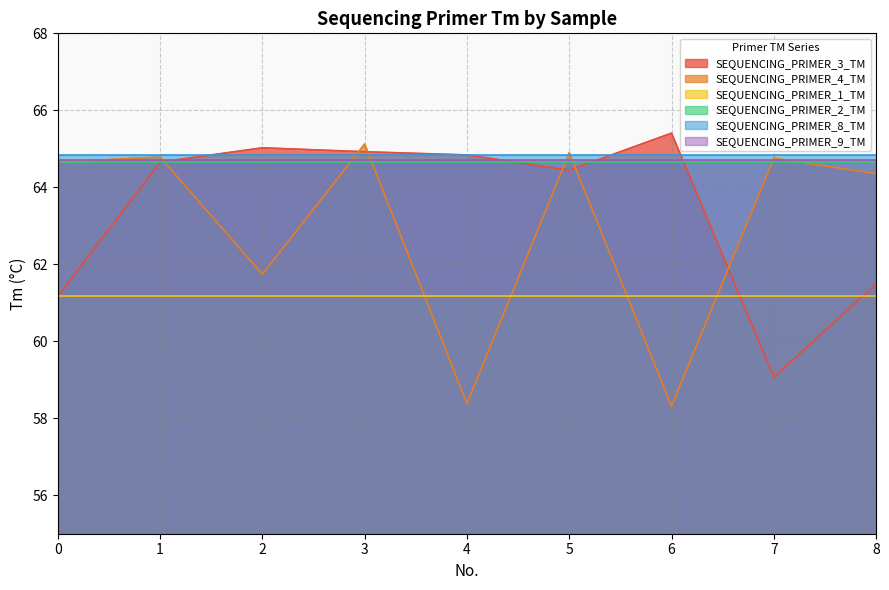

What is the total value across all series at 4?

378.6